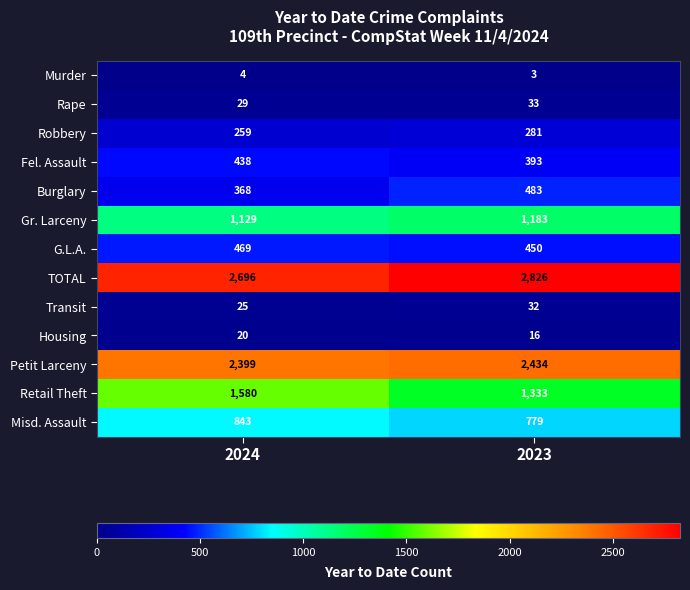

Which series changed the most between 2024 and 2023?

Retail Theft